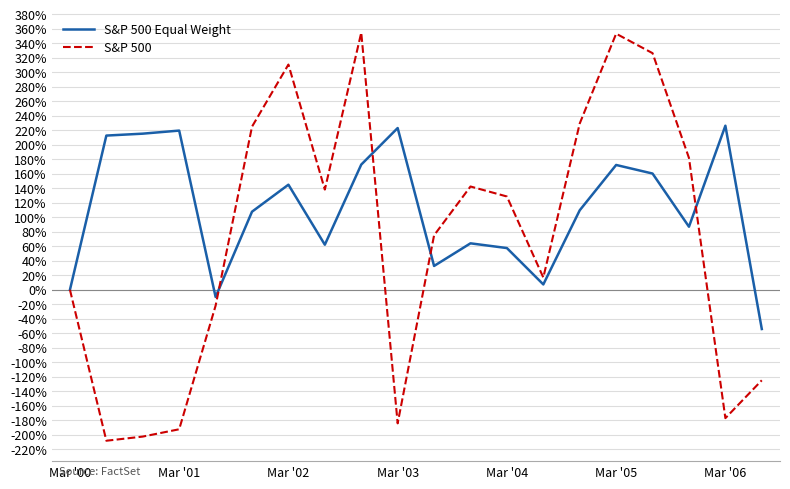

Which series has the largest total across all categories?

S&P 500 Equal Weight